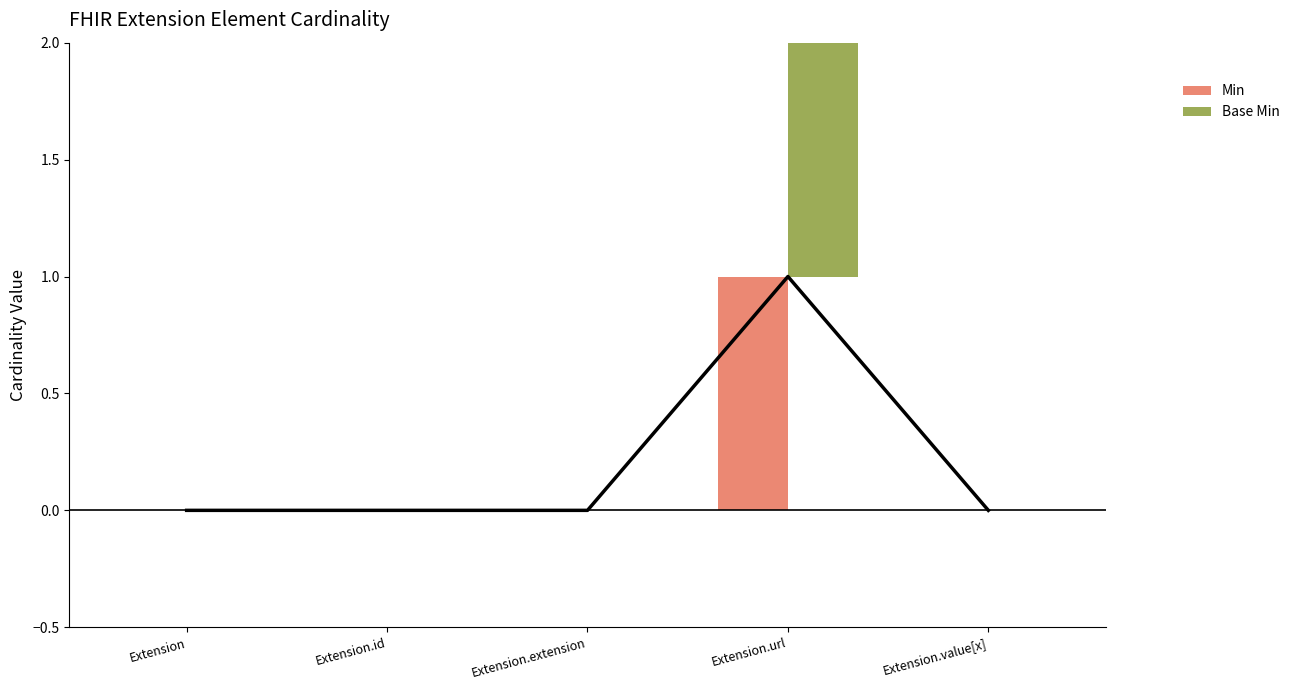

How many bars are there in each group?

2